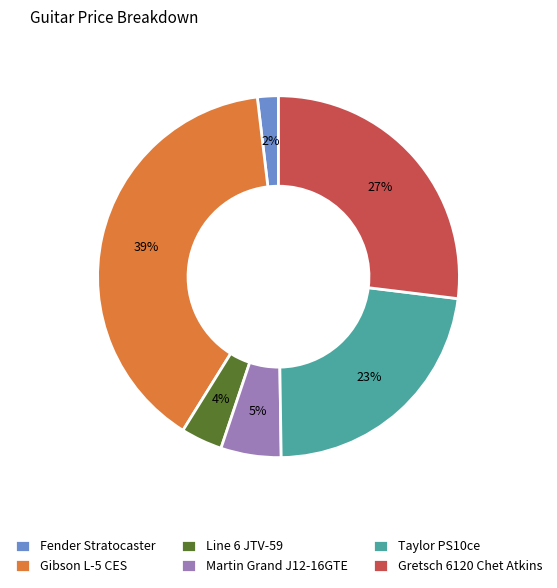

Is the sum of Martin Grand J12-16GTE and Fender Stratocaster greater than half?

No